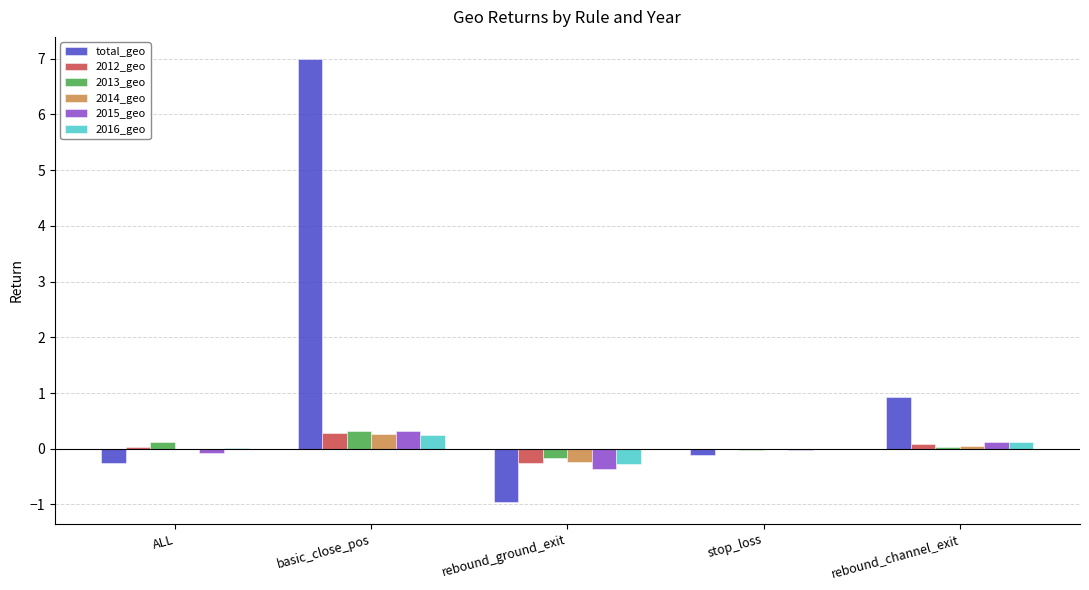

Which series has the largest total across all categories?

total_geo